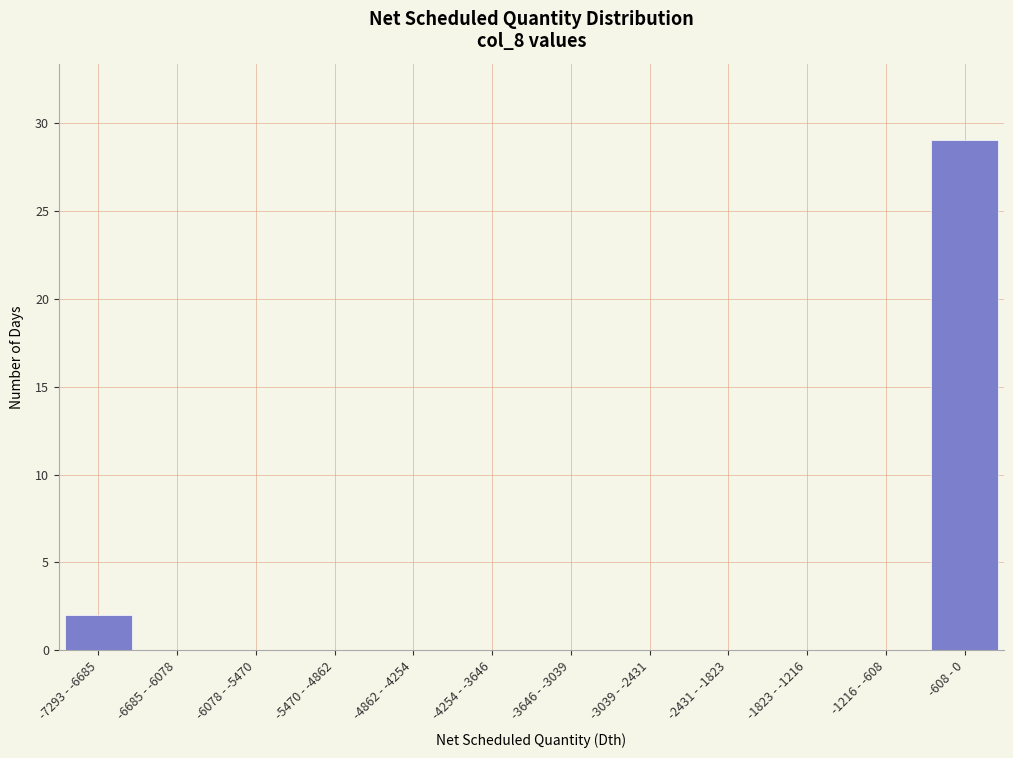

Reading left to right, extract all data points from this chart.

-7293 - -6685=2	-6685 - -6078=0	-6078 - -5470=0	-5470 - -4862=0	-4862 - -4254=0	-4254 - -3646=0	-3646 - -3039=0	-3039 - -2431=0	-2431 - -1823=0	-1823 - -1216=0	-1216 - -608=0	-608 - 0=29